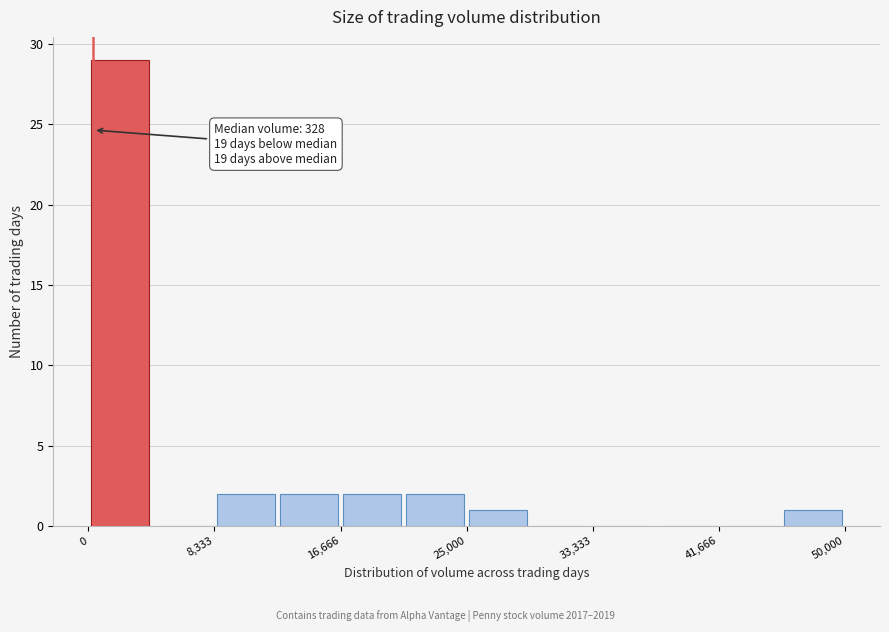

Over which range of the x-axis is the bar tallest?

0 to 4000